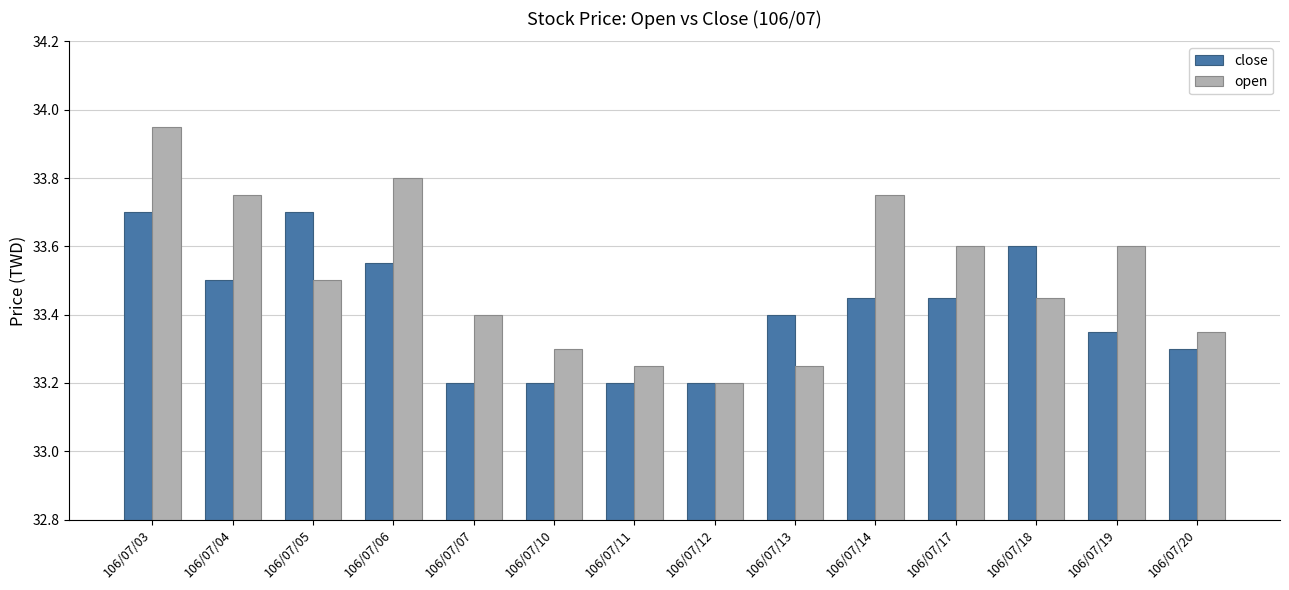

The open series shows 20.6 at 106/07/20. True or false?

False